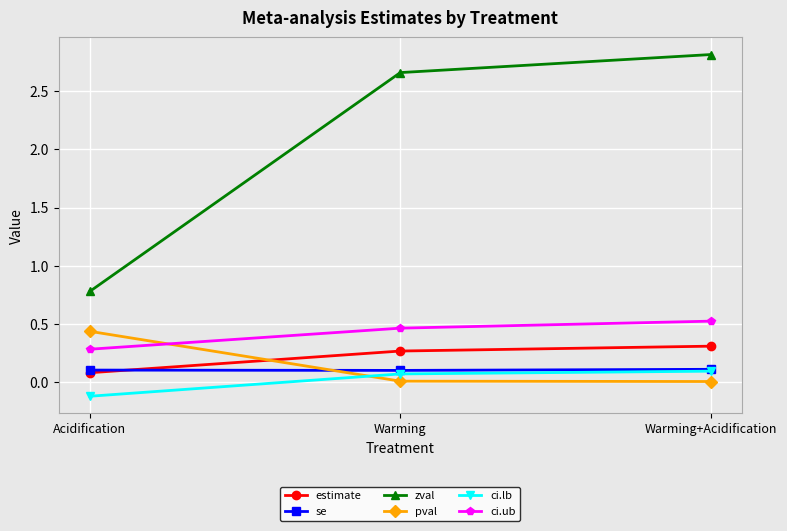

Rank the categories by zval value from highest to lowest.

Warming+Acidification, Warming, Acidification